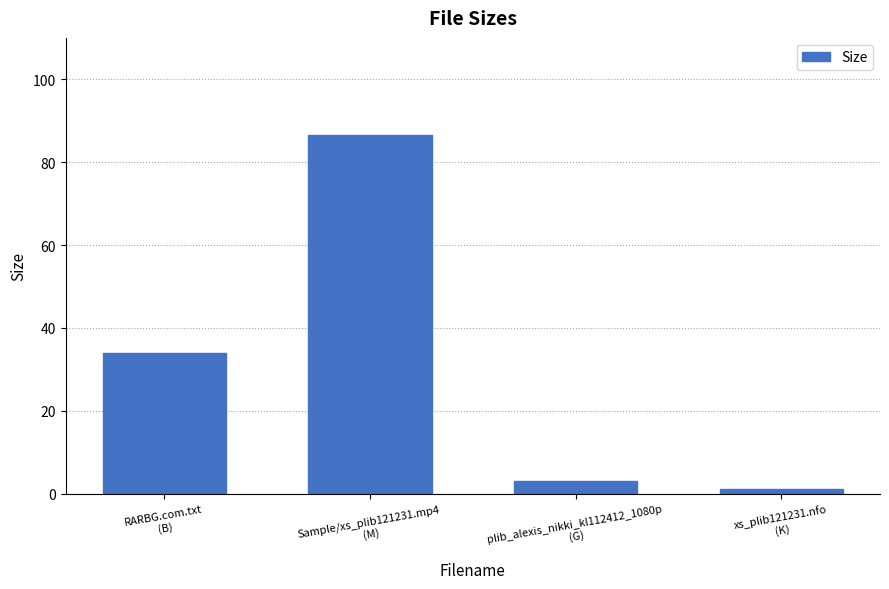

Is it true that the value at RARBG.com.txt
(B) is 44.9?

False